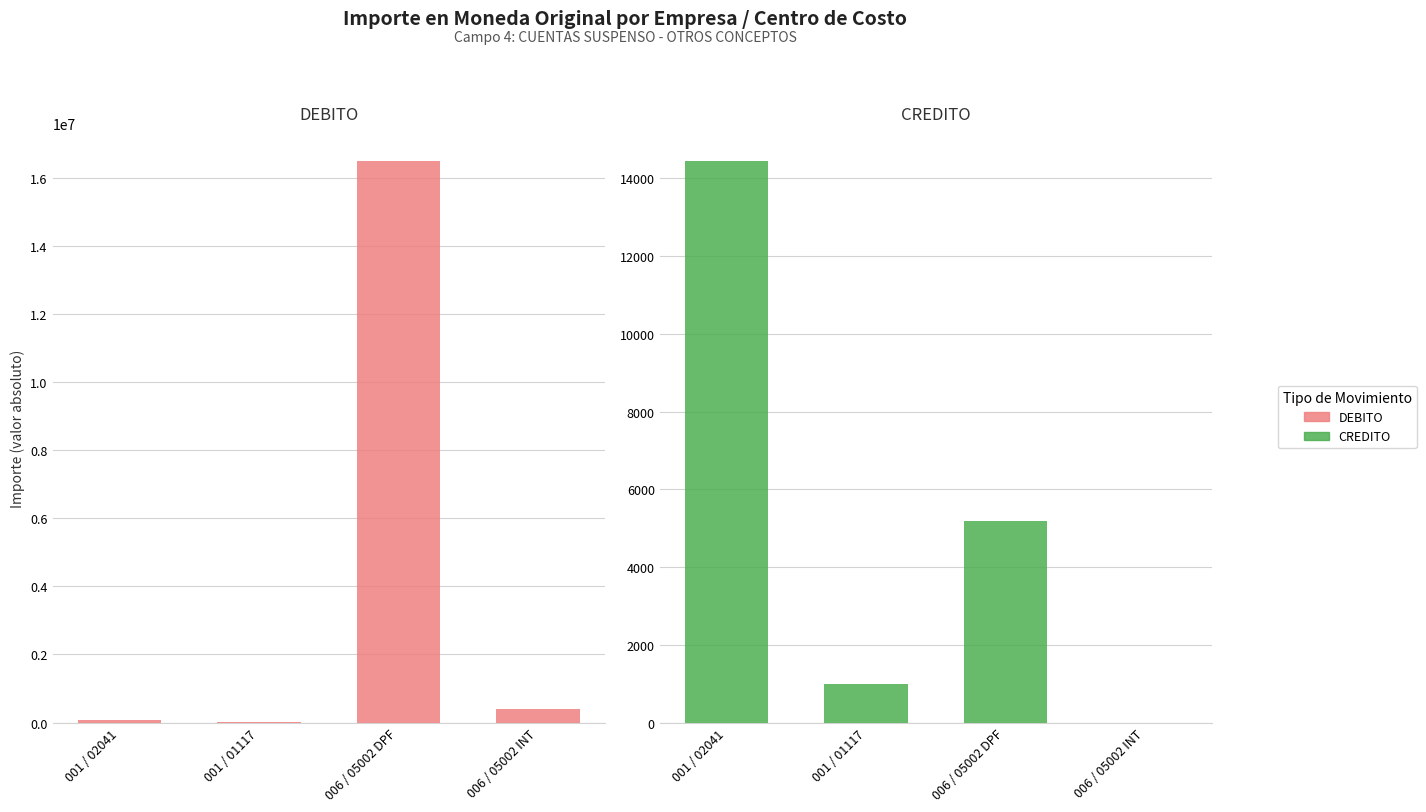

What are all the series names shown in the legend?

DEBITO, CREDITO